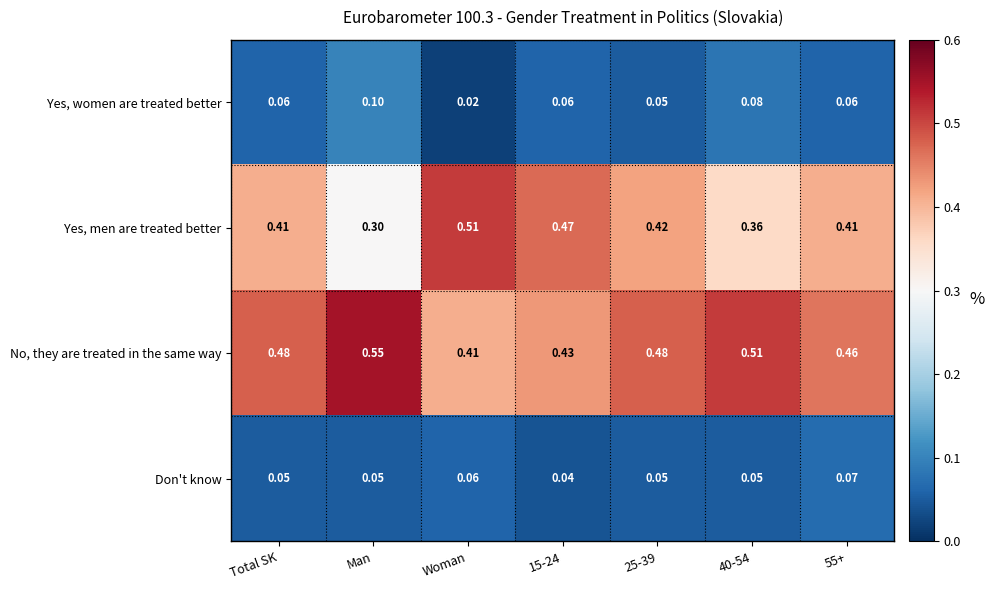

Which series has the largest total across all categories?

No, they are treated in the same way